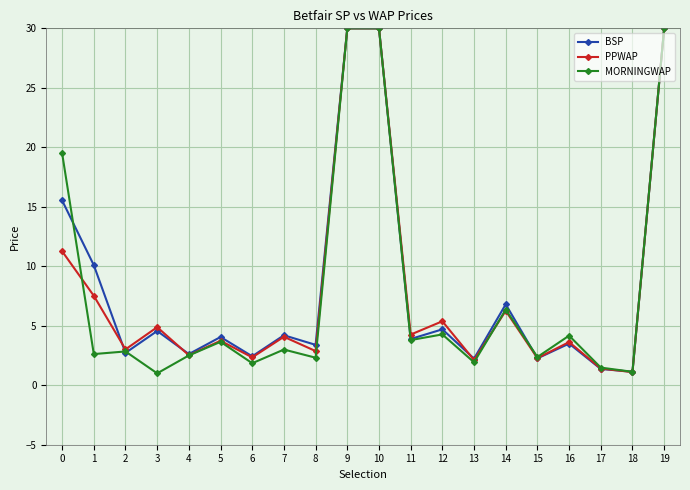

What is the total value across all series at 0?

46.3